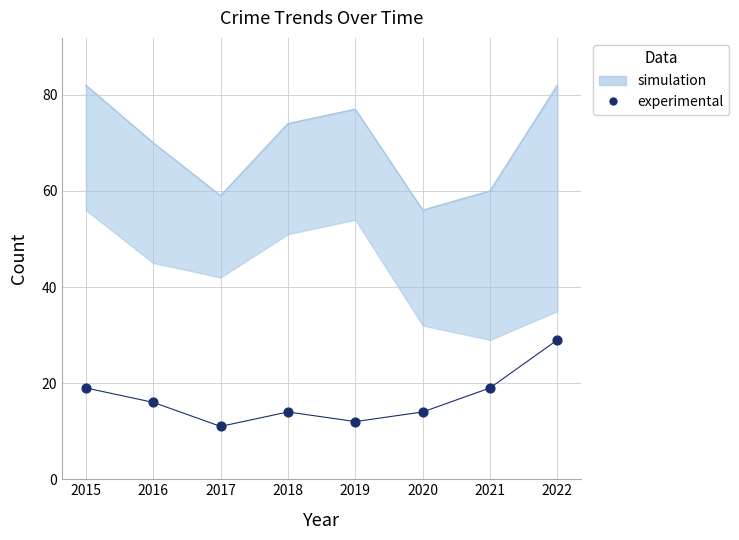

Between 2022 and 2016, which is larger?

2022